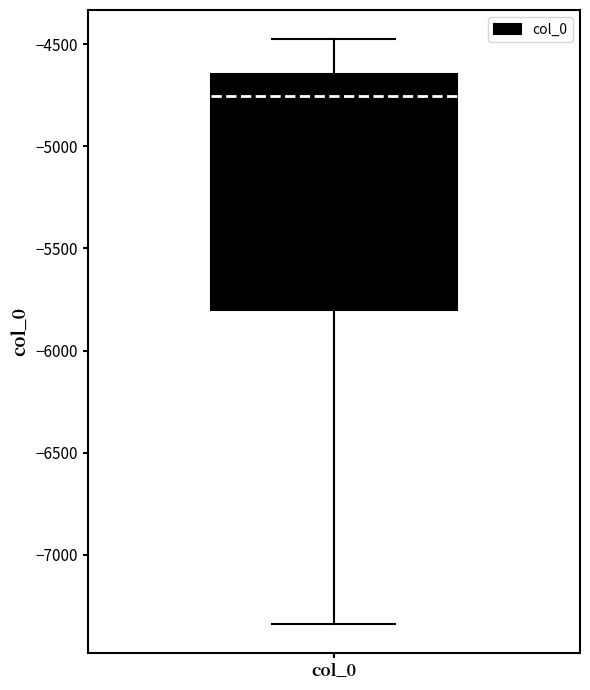

Where is the upper edge of the box for col_0 on the y-axis? The values are not printed on the chart, so give them approximately, as read against the axis.

-4650